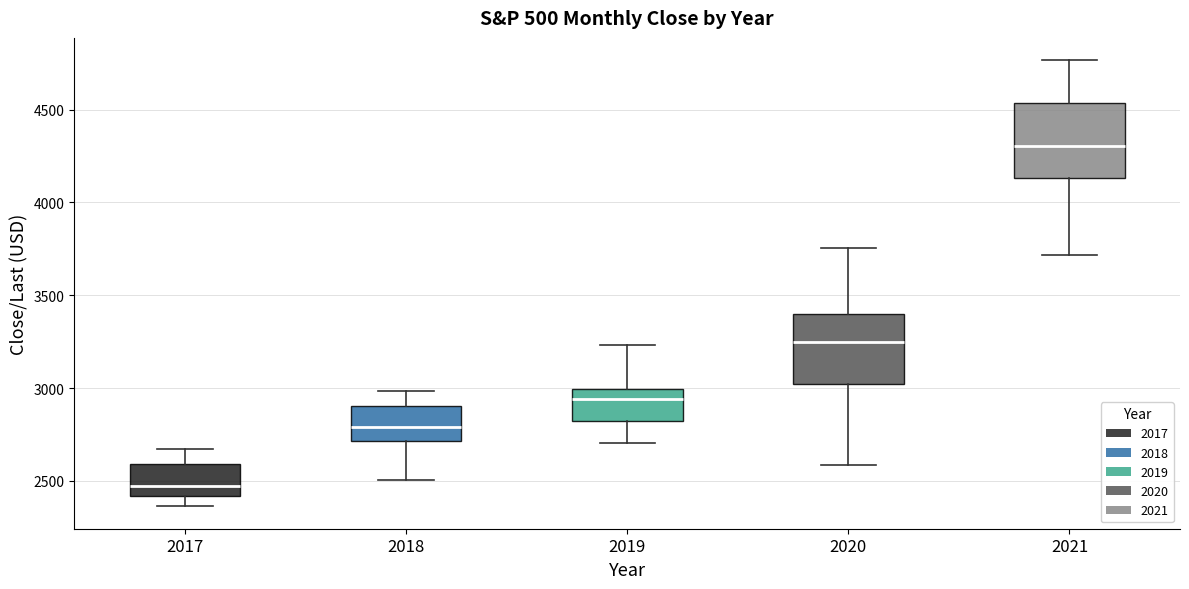

Reading left to right, read every box against the y-axis: the position of its median line, the range the box covers, and the ends of its whiskers. The values are not printed on the chart, so give them approximately, as read against the axis.

2017: median 2450, box 2400 to 2600, whiskers 2350 to 2650
2018: median 2800, box 2700 to 2900, whiskers 2500 to 3000
2019: median 2950, box 2800 to 3000, whiskers 2700 to 3250
2020: median 3250, box 3000 to 3400, whiskers 2600 to 3750
2021: median 4300, box 4150 to 4550, whiskers 3700 to 4750